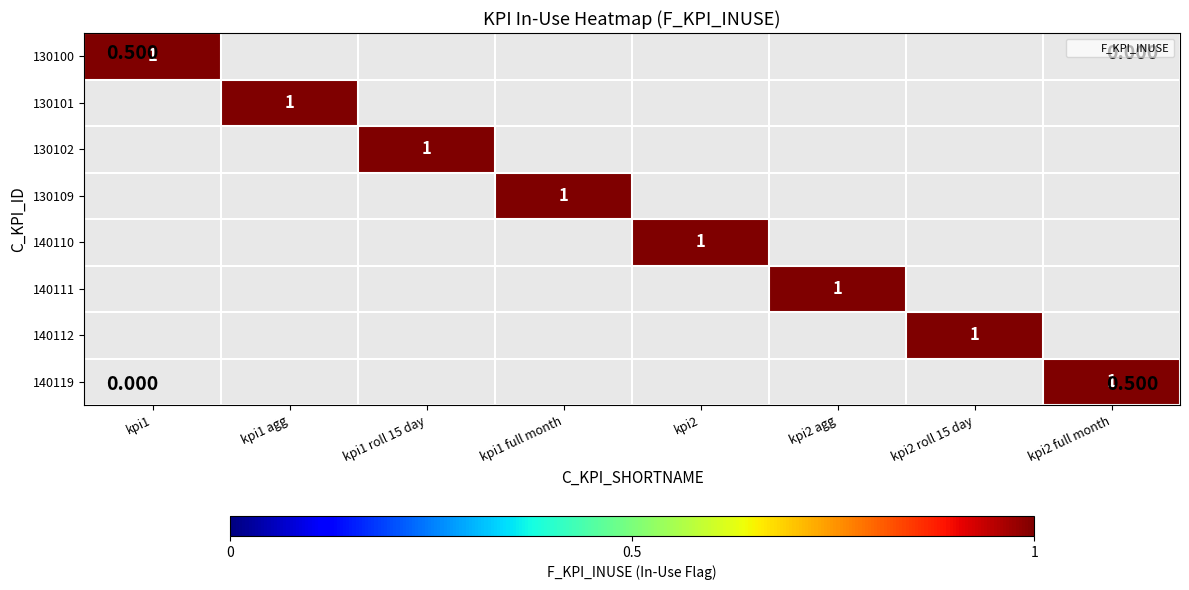

Which category has the highest value across all series?

kpi1